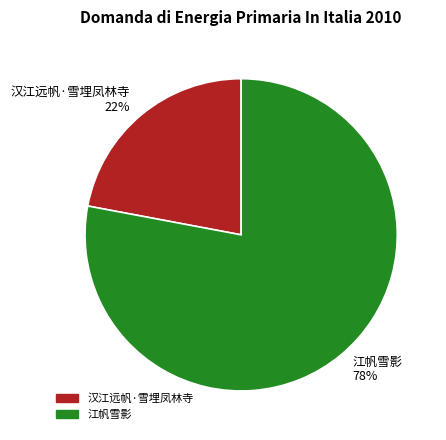

To the nearest percent, what is the average slice percentage?

50%